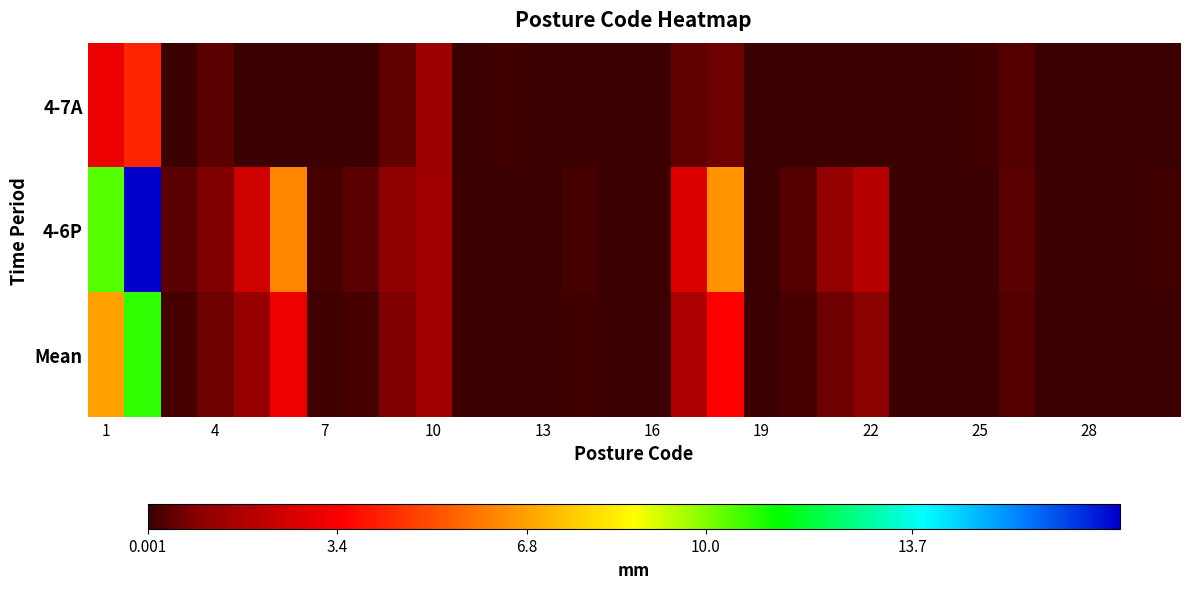

Which series has the widest spread of values?

4-6P